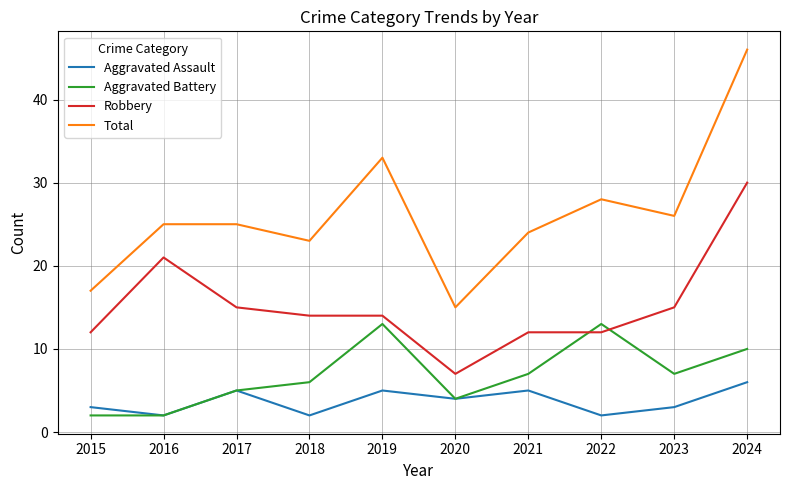

At which label does Robbery reach its minimum?

2020